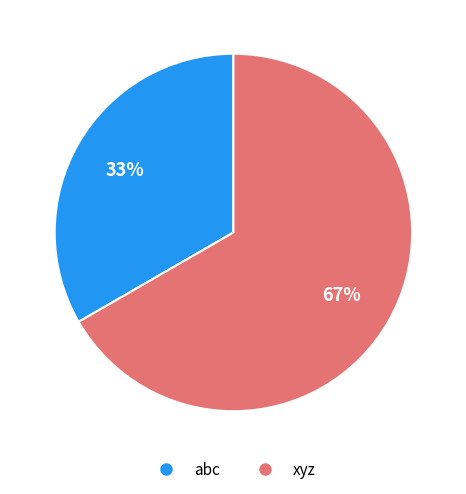

To the nearest percent, what is the average slice percentage?

50%